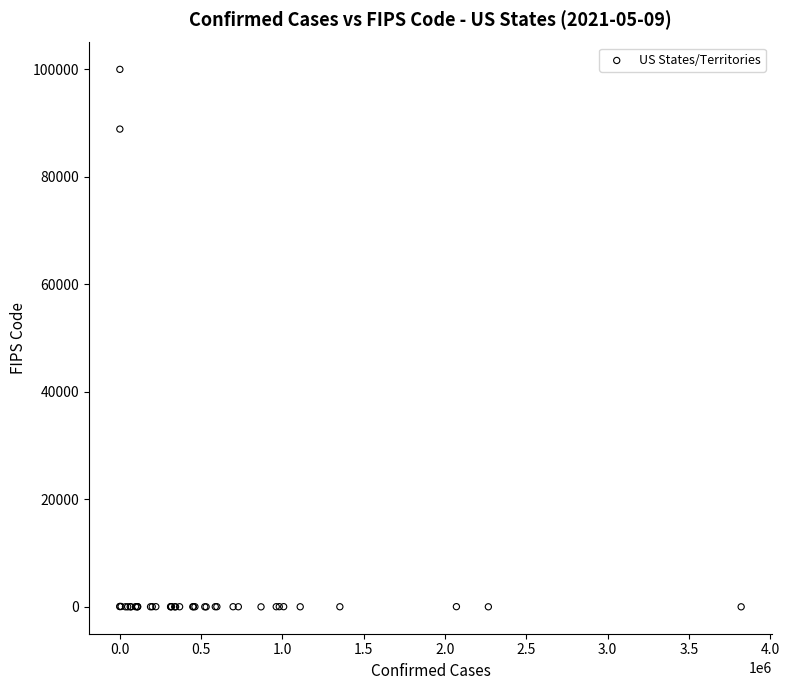

What Y value in the scatter plot is closest to 50000?

88888